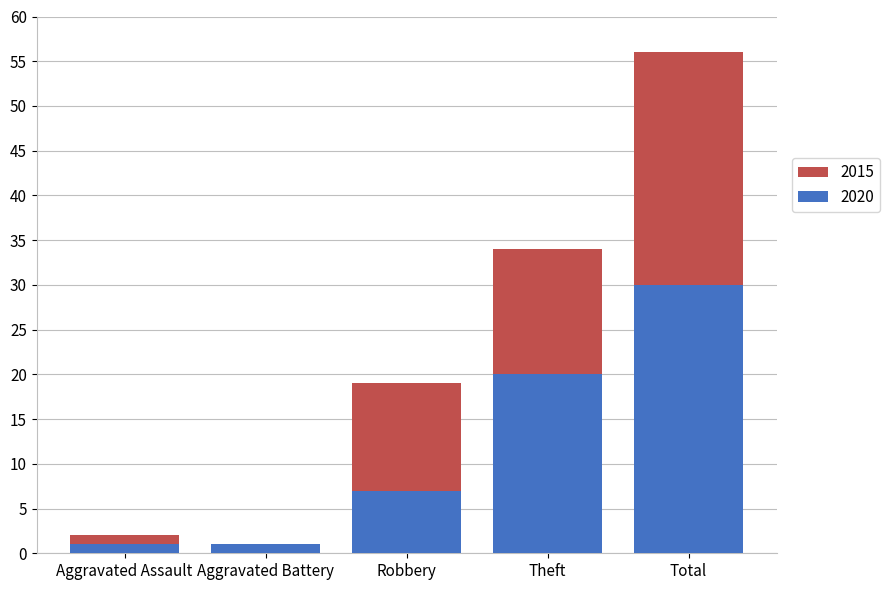

Are the bars horizontal?

No